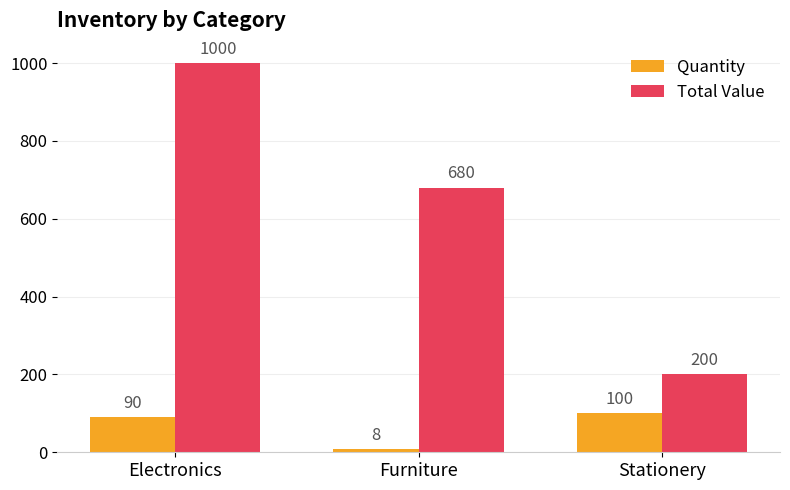

How many groups of bars are there?

3